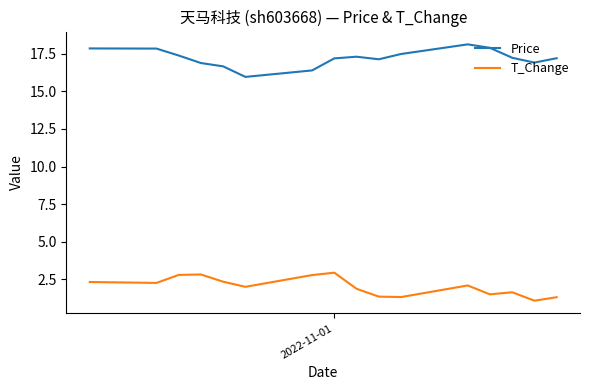

What is the greatest value displayed?

18.1